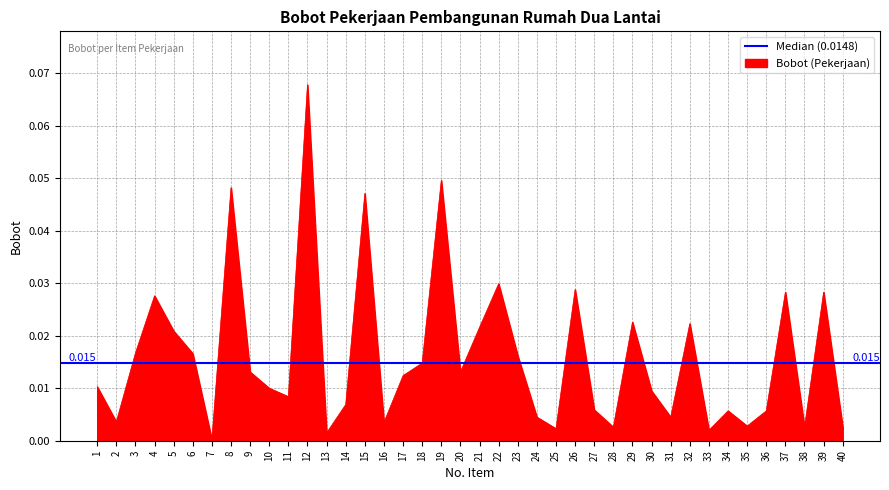

Does the chart have visible grid lines?

Yes